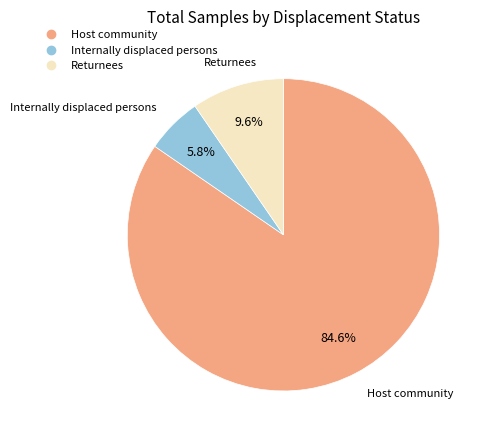

To the nearest percent, what portion does Returnees represent?

10%